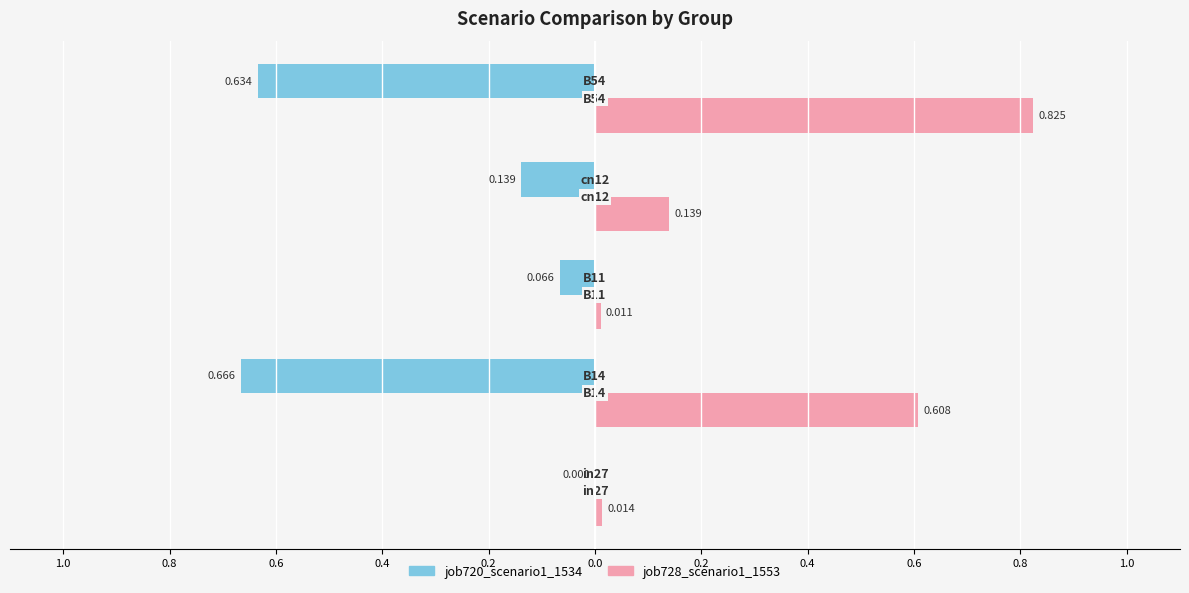

What are all the series names shown in the legend?

job720_scenario1_1534, job728_scenario1_1553